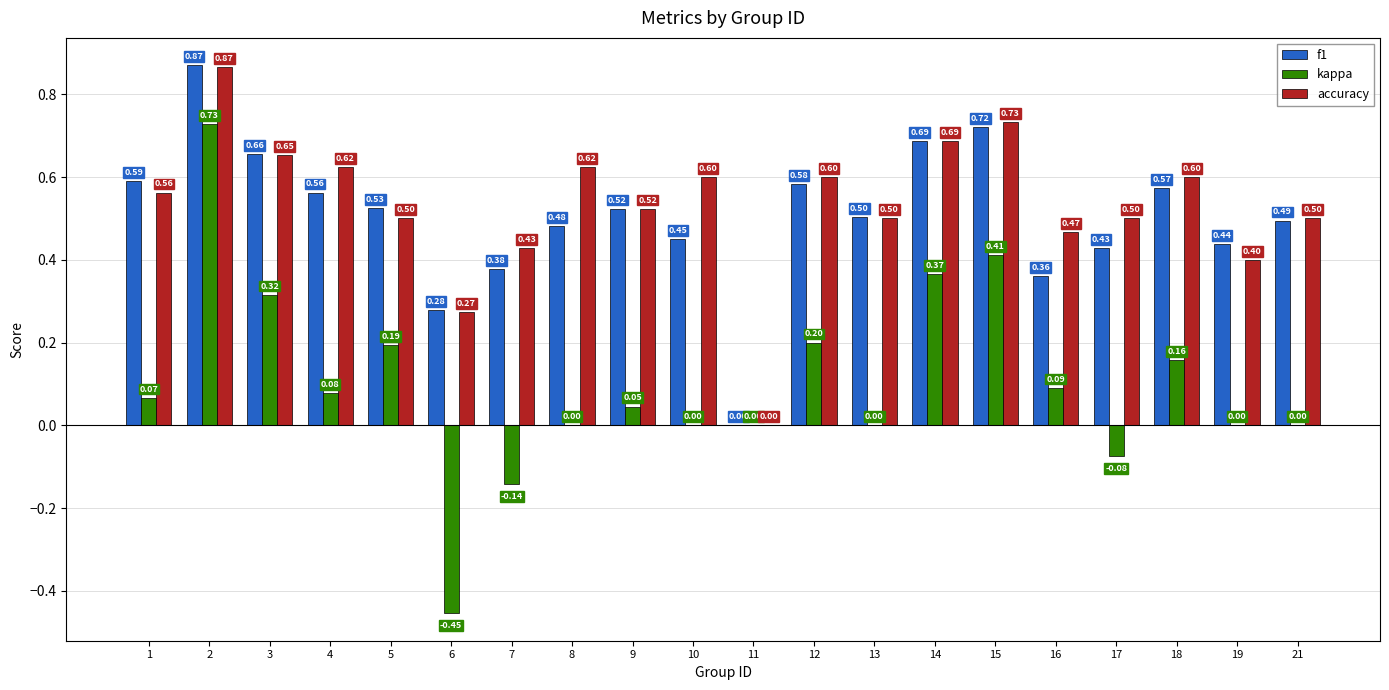

The f1 series shows 0.8 at 12. True or false?

False